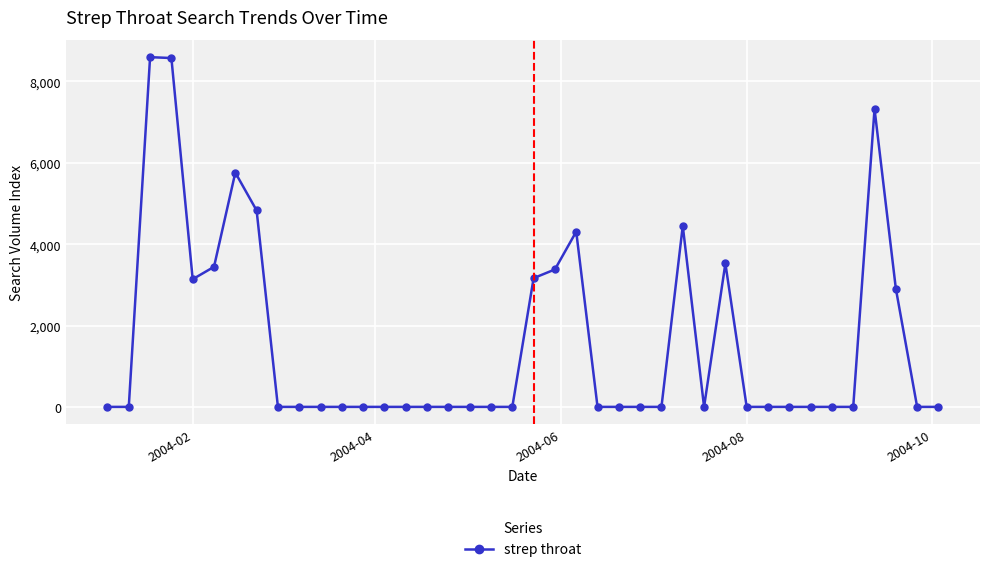

How many data points does each series have?

40